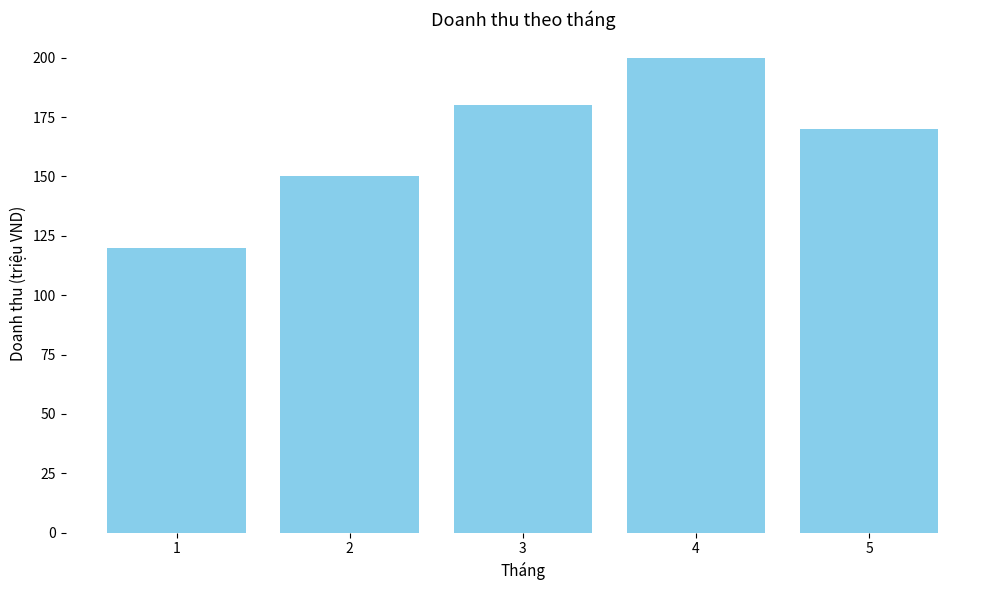

What is the sum of all values?

820